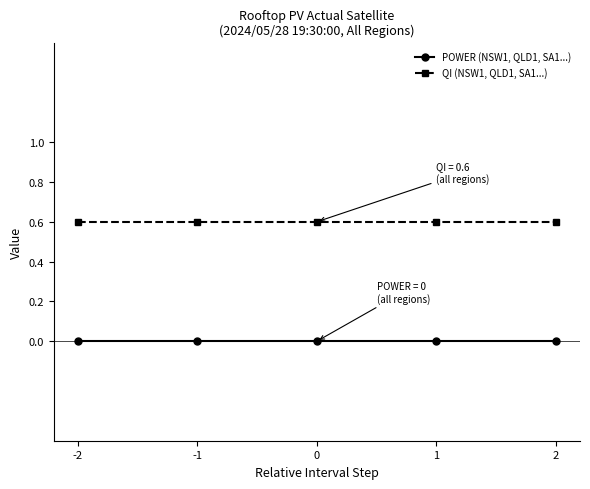

Rank the series at 1 from highest to lowest value.

QI (NSW1, QLD1, SA1...), POWER (NSW1, QLD1, SA1...)